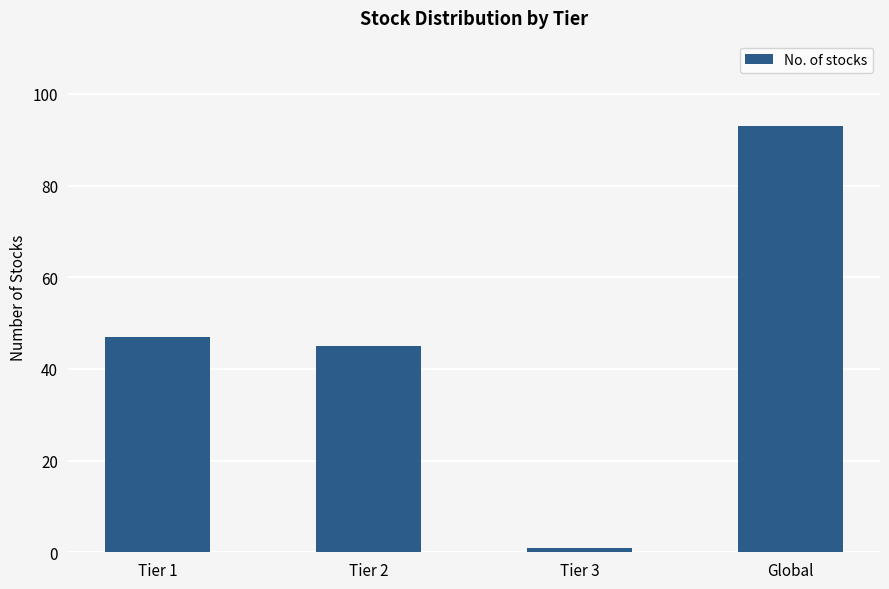

True or false: the data shows 93 at Global.

True